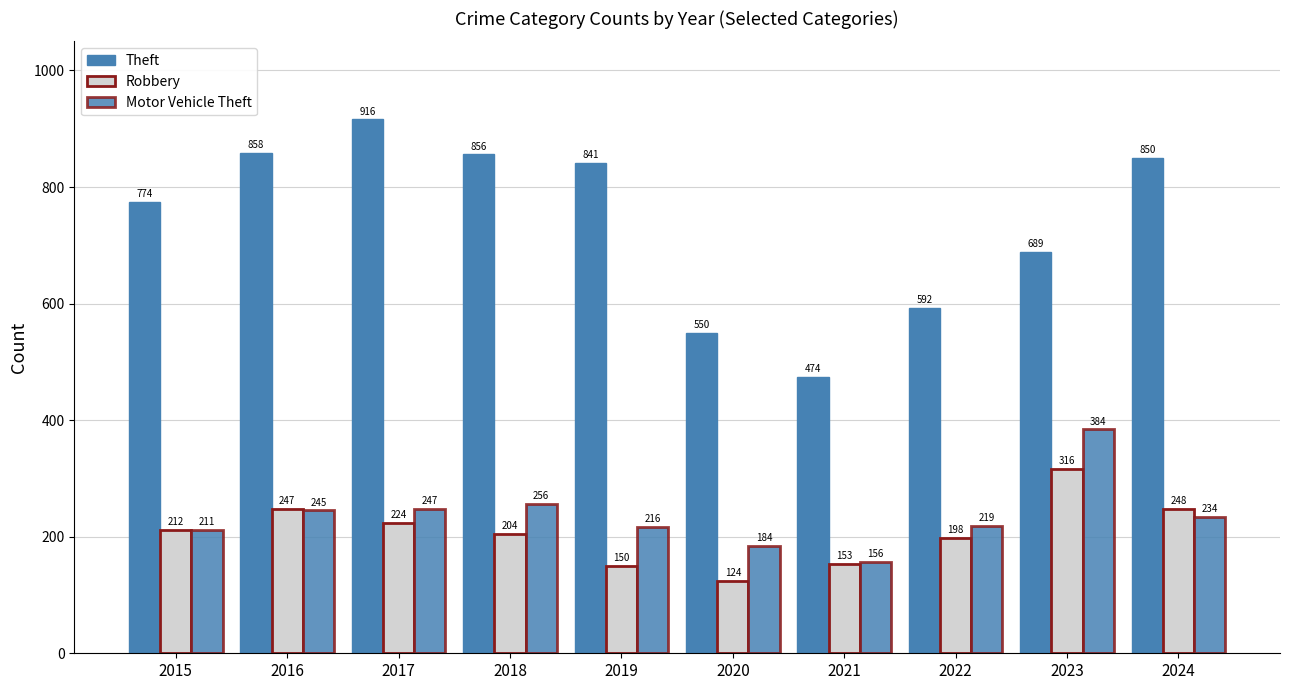

Which has a higher value, 2018 or 2019?

2018